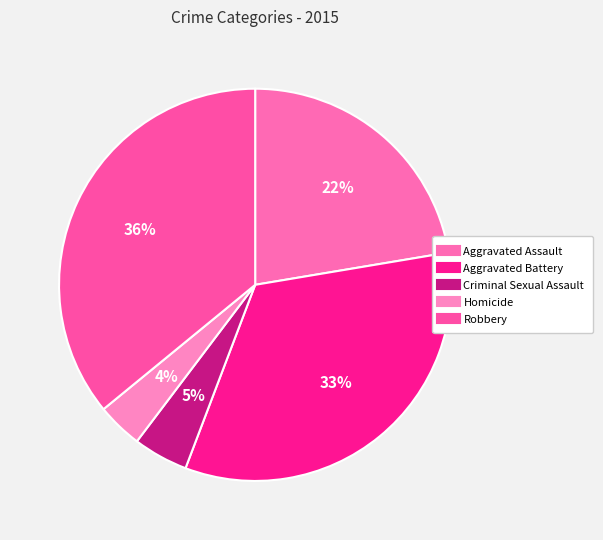

To the nearest percent, what portion does Criminal Sexual Assault represent?

5%